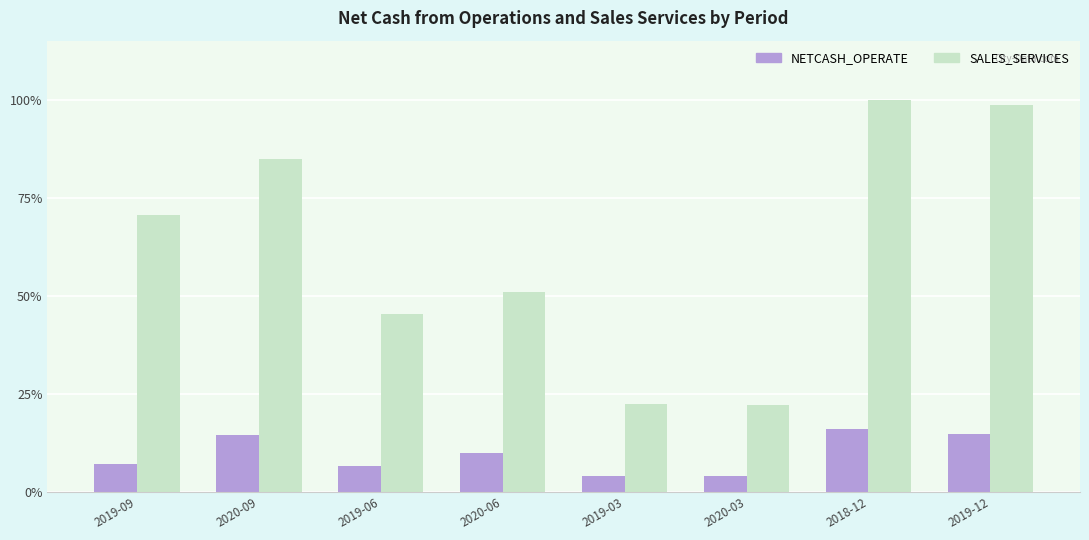

What position from the right is 2020-06?

5